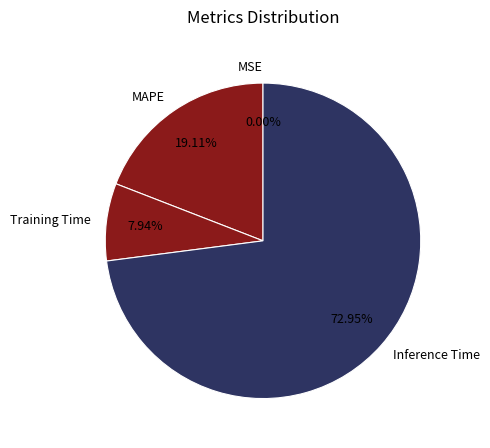

What is the largest slice in the pie chart?

Inference Time